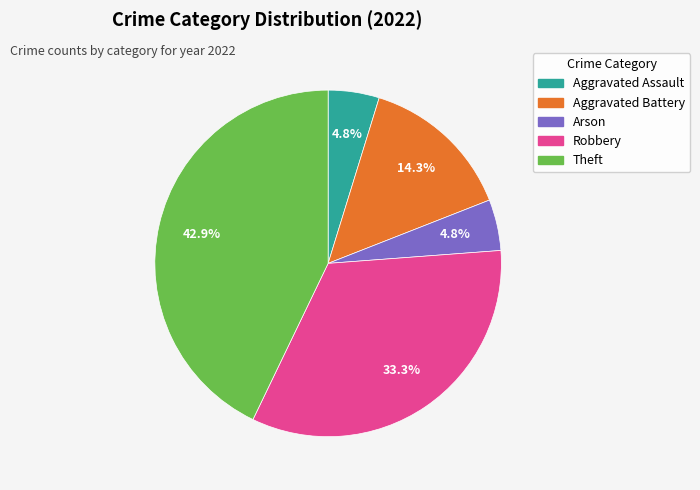

Is Robbery the majority of the pie?

No